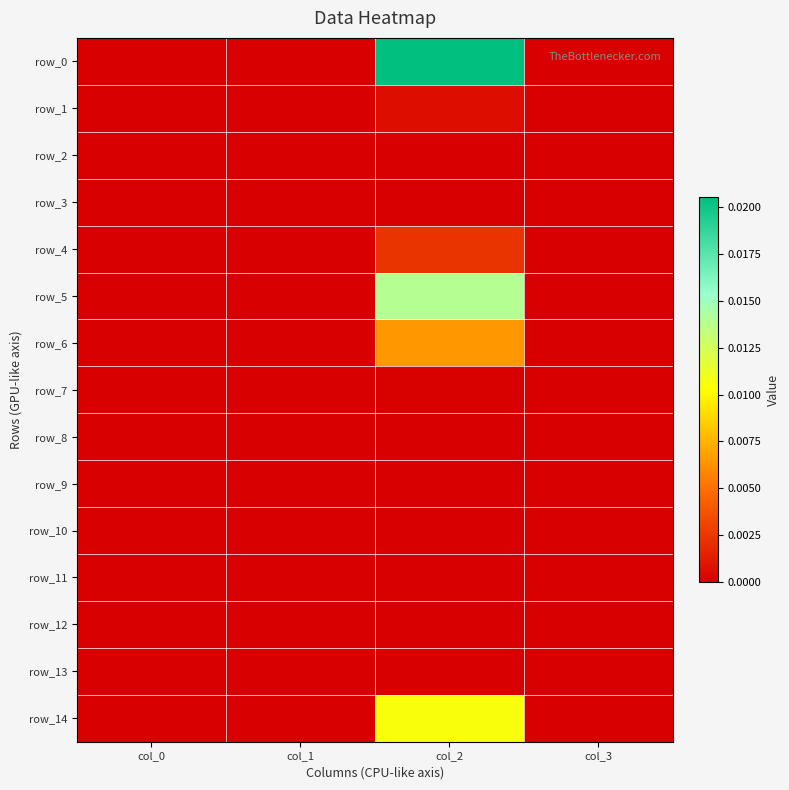

How many positive values does the row_6 series have?

1